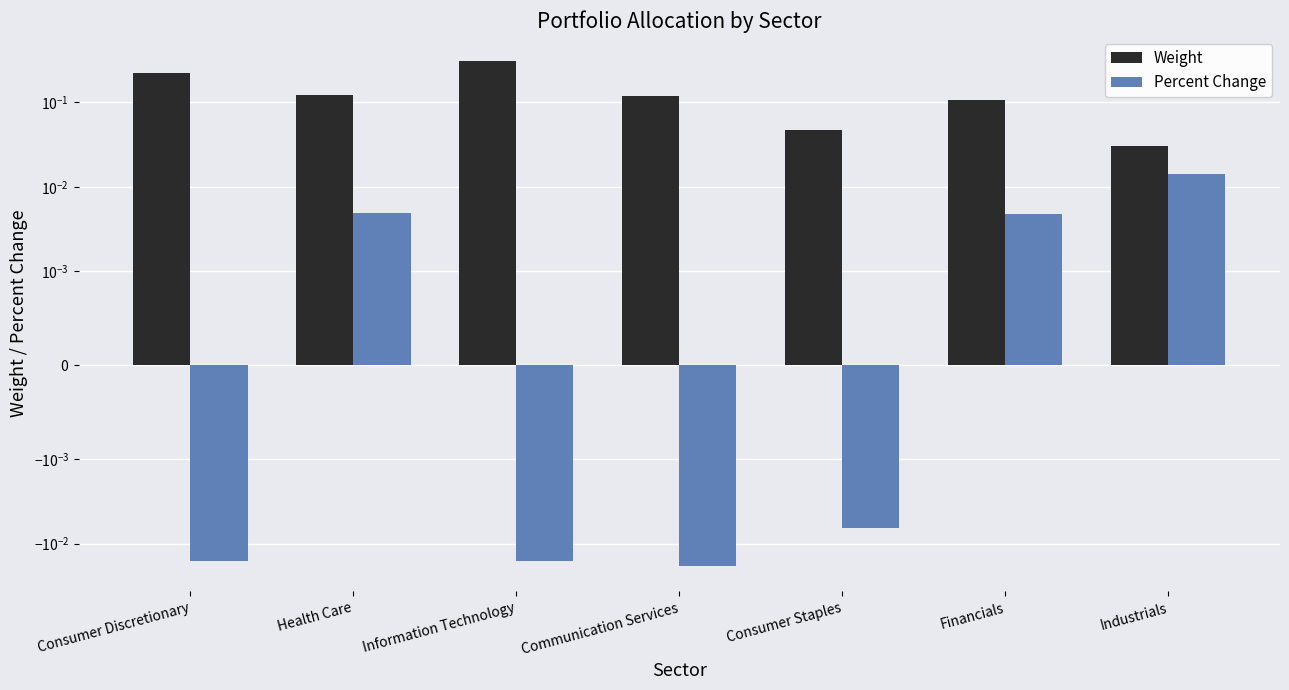

At which label does Percent Change first exceed 0?

Health Care